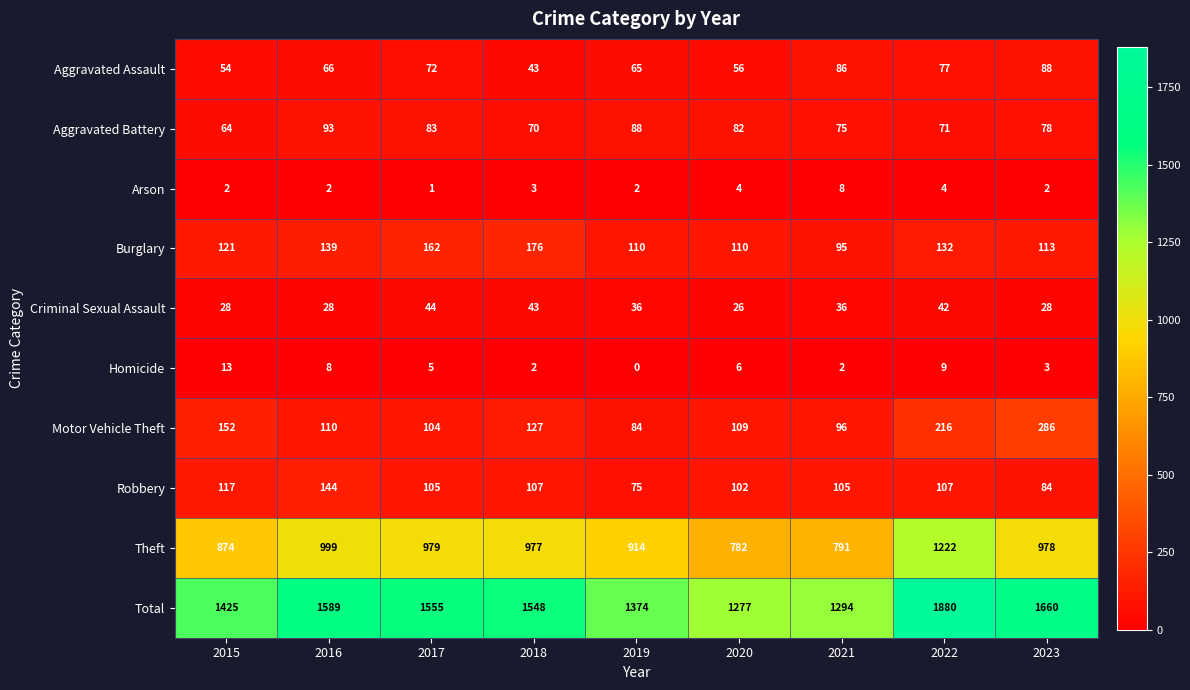

List the series in order of their peak value, lowest first.

Arson, Homicide, Criminal Sexual Assault, Aggravated Assault, Aggravated Battery, Robbery, Burglary, Motor Vehicle Theft, Theft, Total